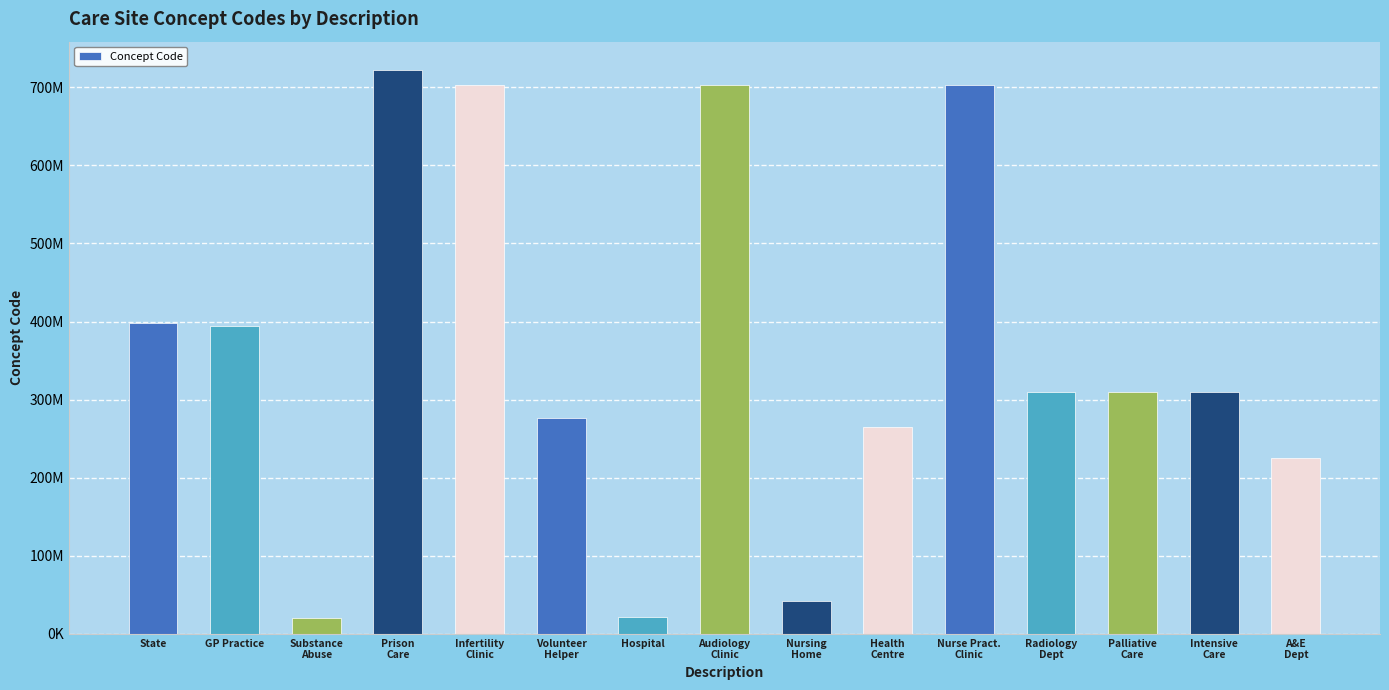

Rank the categories by value from lowest to highest.

Substance
Abuse, Hospital, Nursing
Home, A&E
Dept, Health
Centre, Volunteer
Helper, Intensive
Care, Palliative
Care, Radiology
Dept, GP Practice, State, Audiology
Clinic, Infertility
Clinic, Nurse Pract.
Clinic, Prison
Care